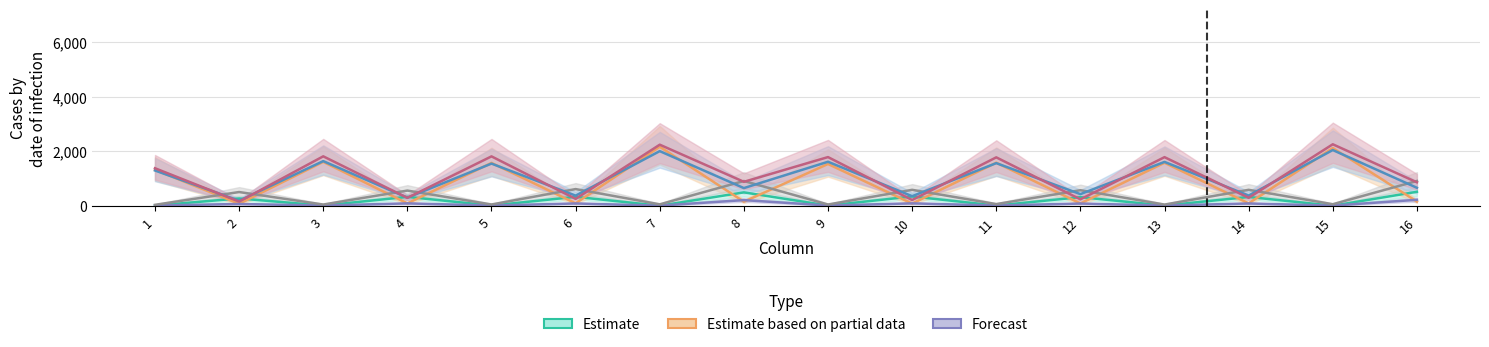

The value of C at 9 is 23.3. True or false?

True